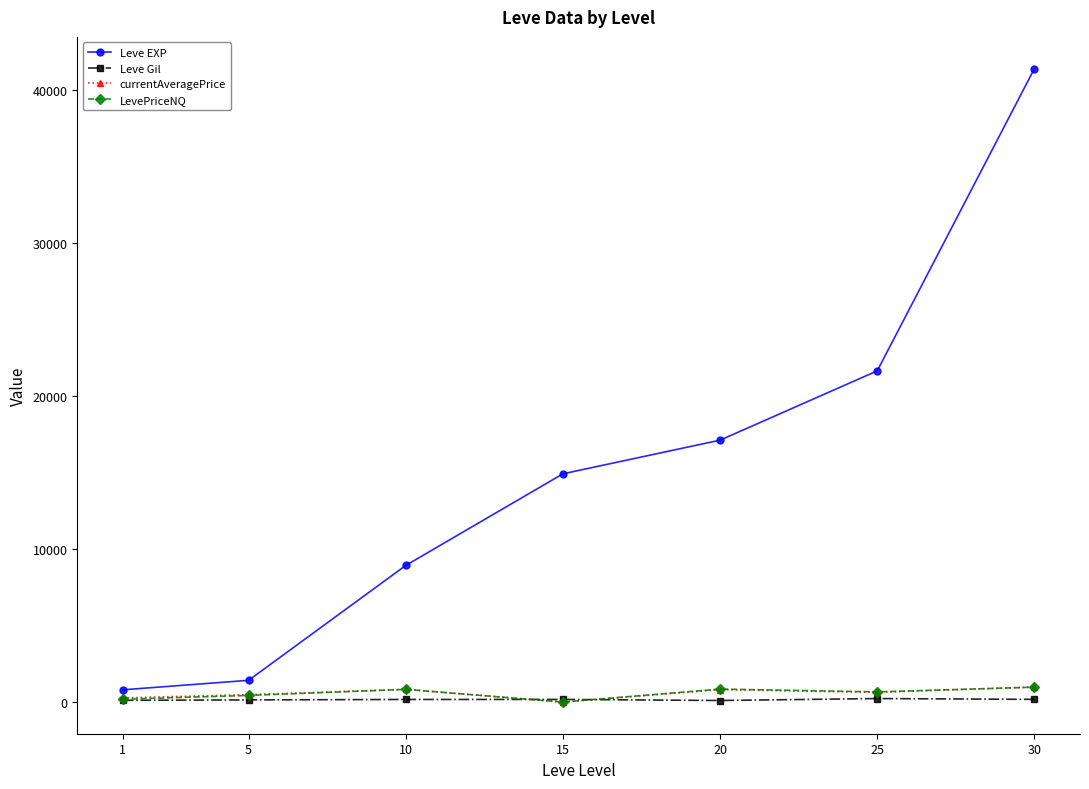

Does the chart have visible grid lines?

No